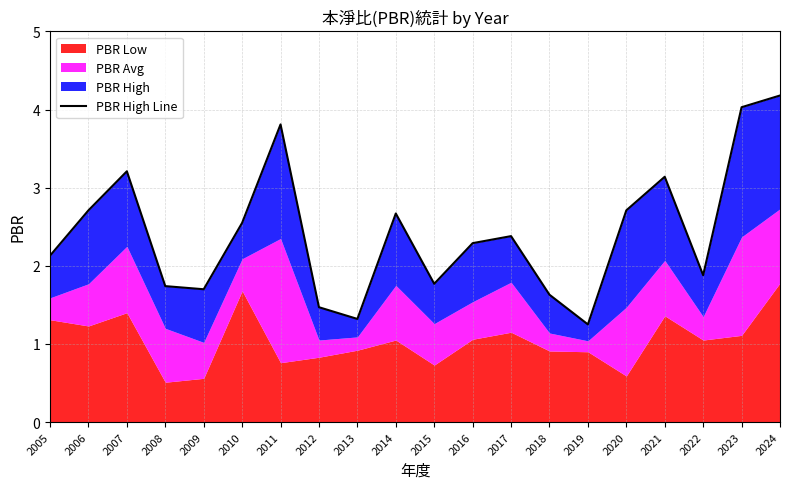

How many categories are shown in the chart?

20